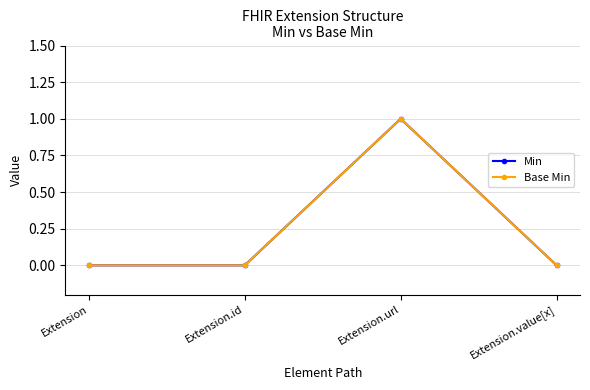

Is this an area chart (filled region under the line)?

No